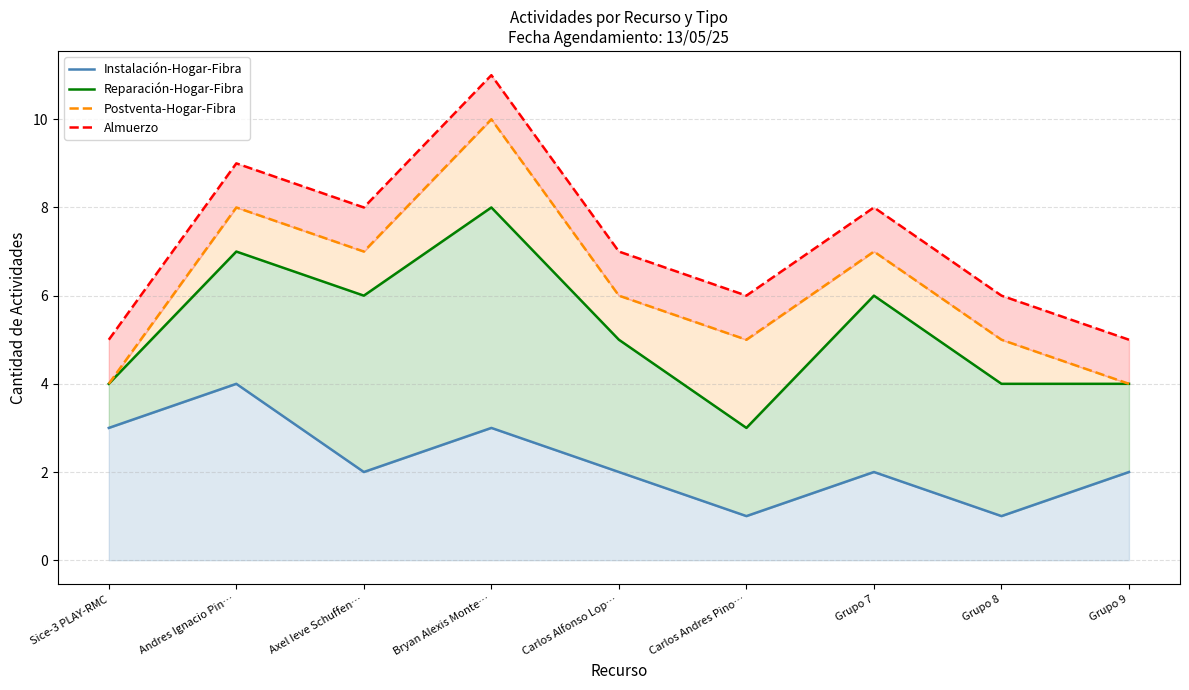

At Carlos Alfonso Lop…, list the series in order from largest to smallest.

Almuerzo, Postventa-Hogar-Fibra, Reparación-Hogar-Fibra, Instalación-Hogar-Fibra